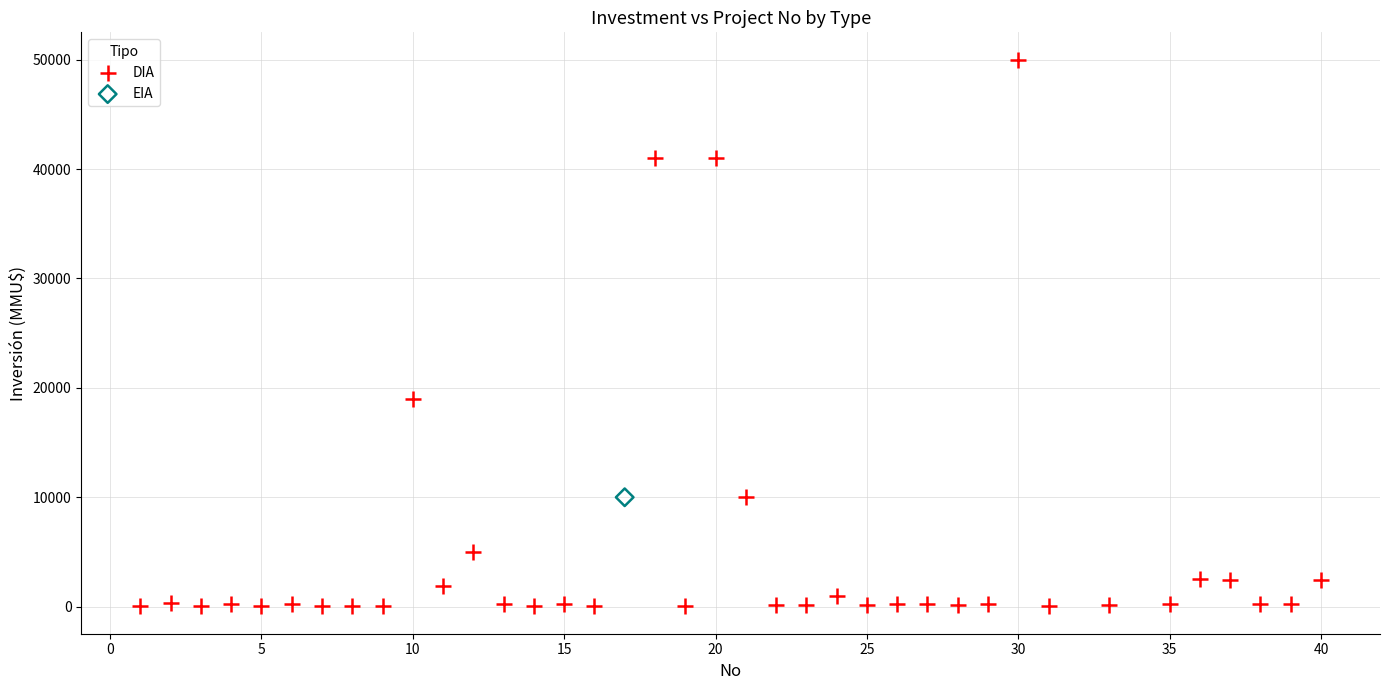

What are all the series names shown in the legend?

DIA, EIA